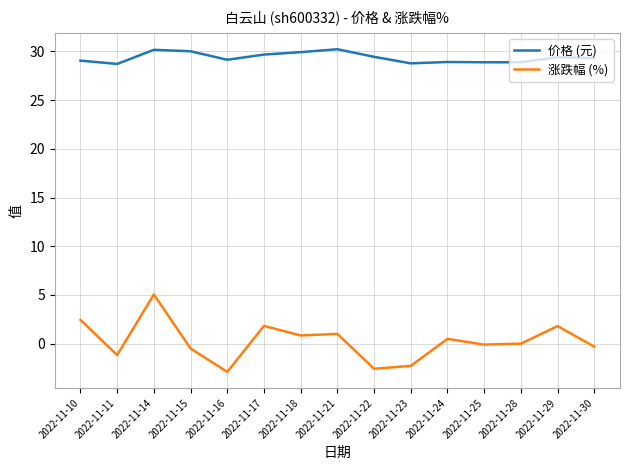

What is the average value of the 涨跌幅 (%) series?

0.2